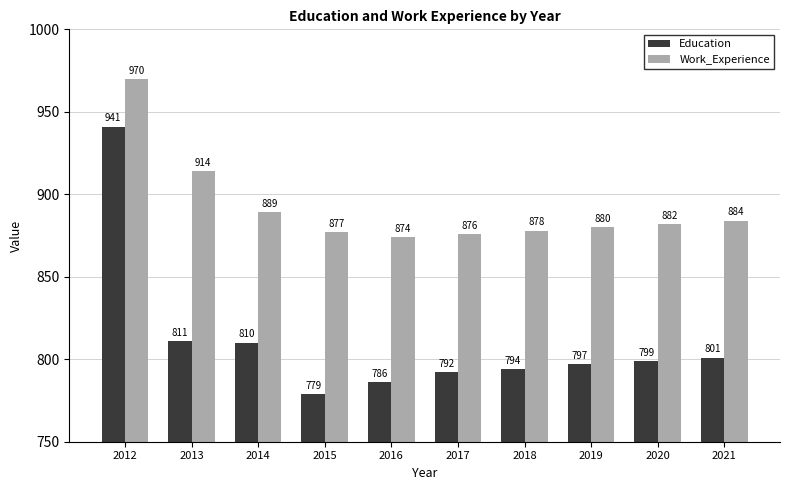

Which series changed the most between 2013 and 2019?

Work_Experience